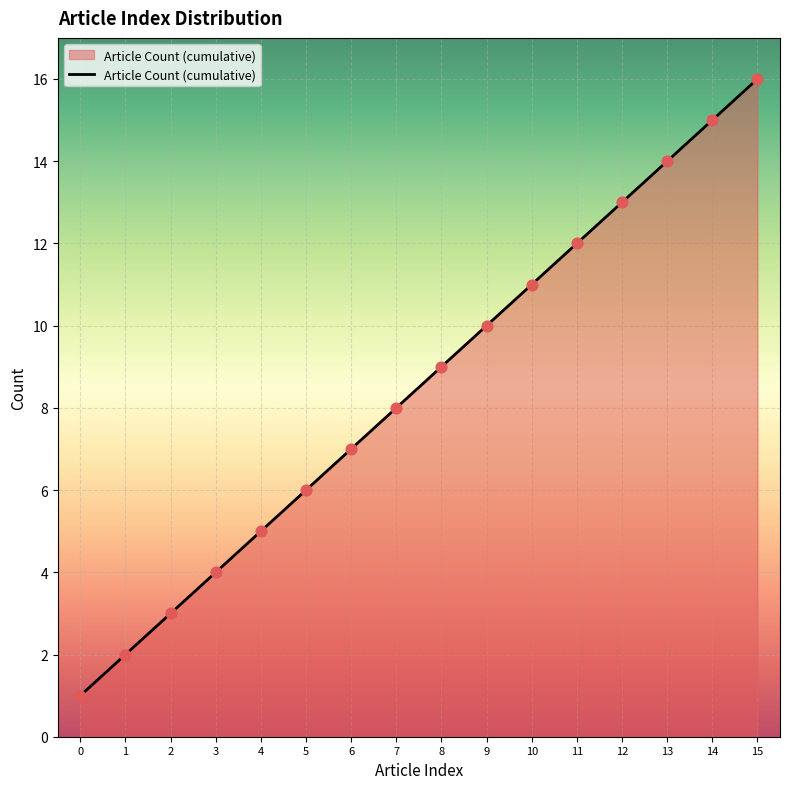

Between 0 and 4, which is larger?

4